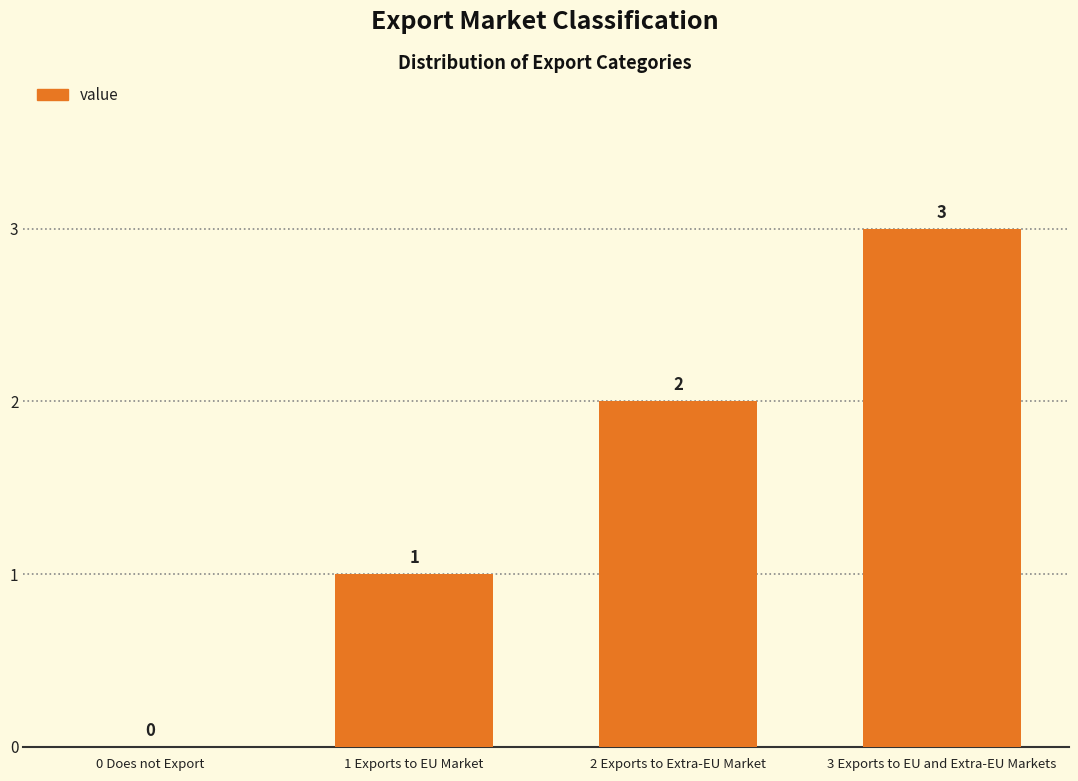

What is the sum of all values?

6